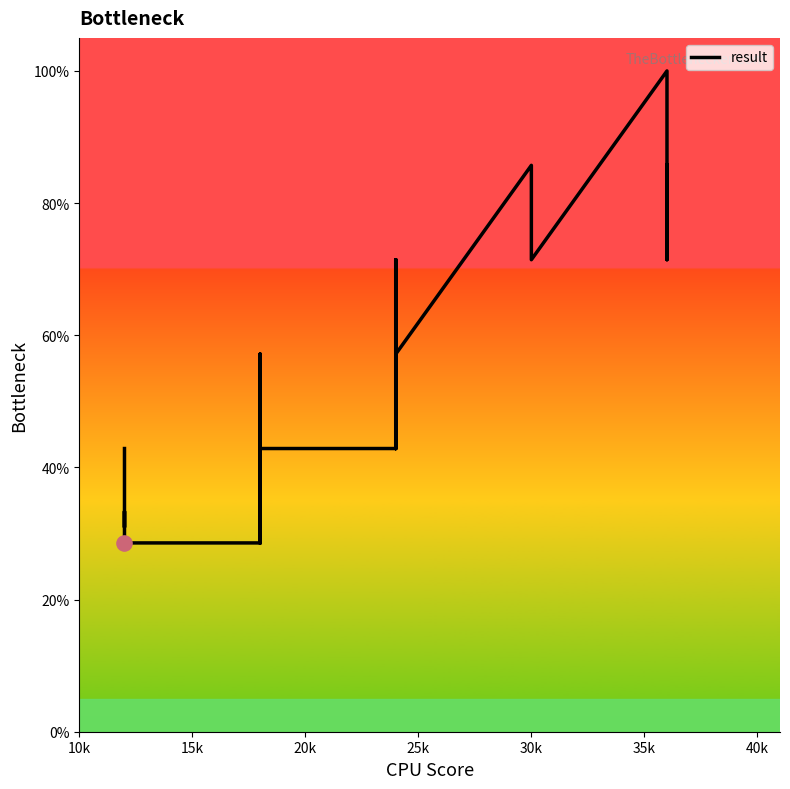

What is the change in value from 10k to 25k?

-14.3